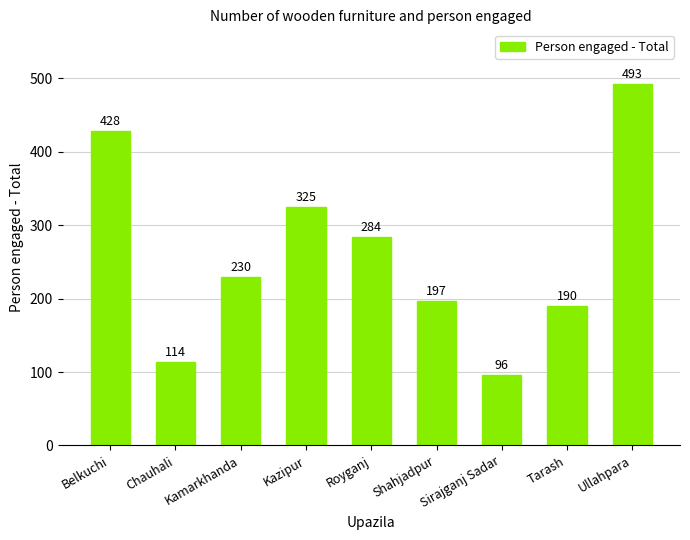

Where does the data first go above 230?

Belkuchi